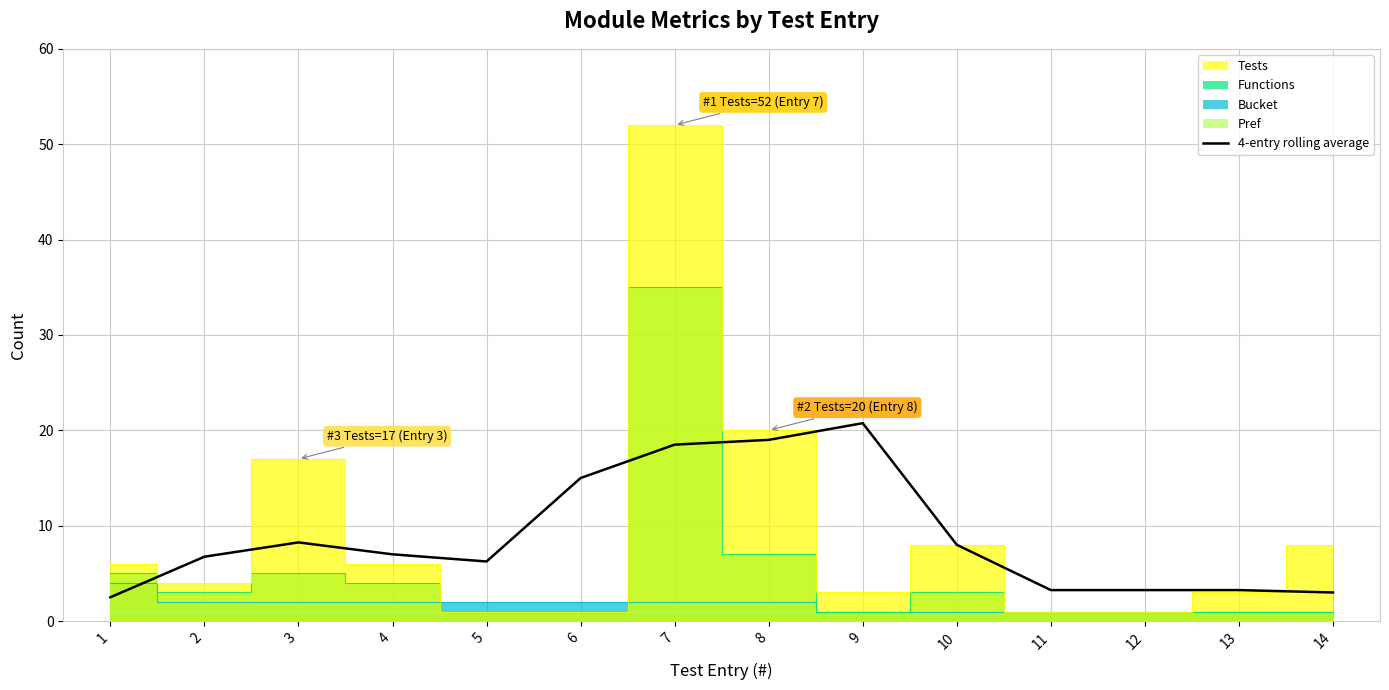

Read the value at 11.

3.2